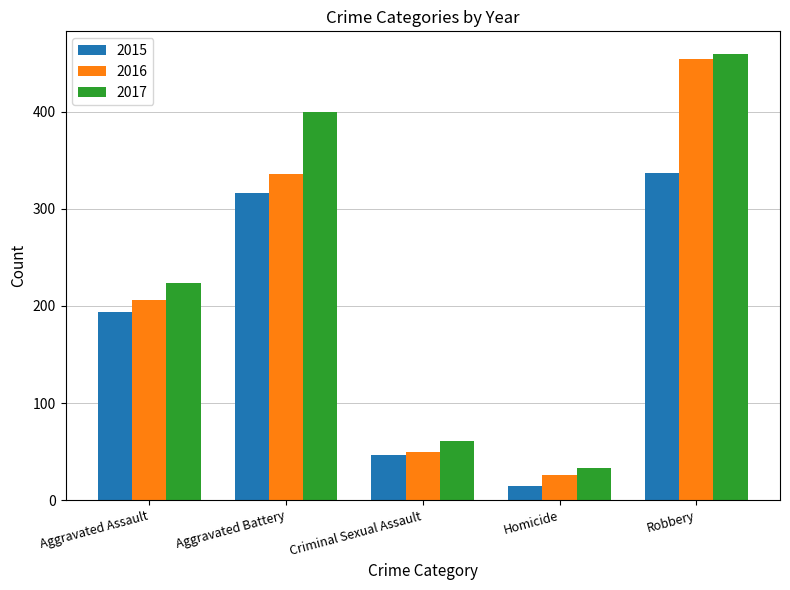

Reading left to right, extract all data points from this chart.

2015: 194	316	46	15	337
2016: 206	336	50	26	454
2017: 224	400	61	33	460